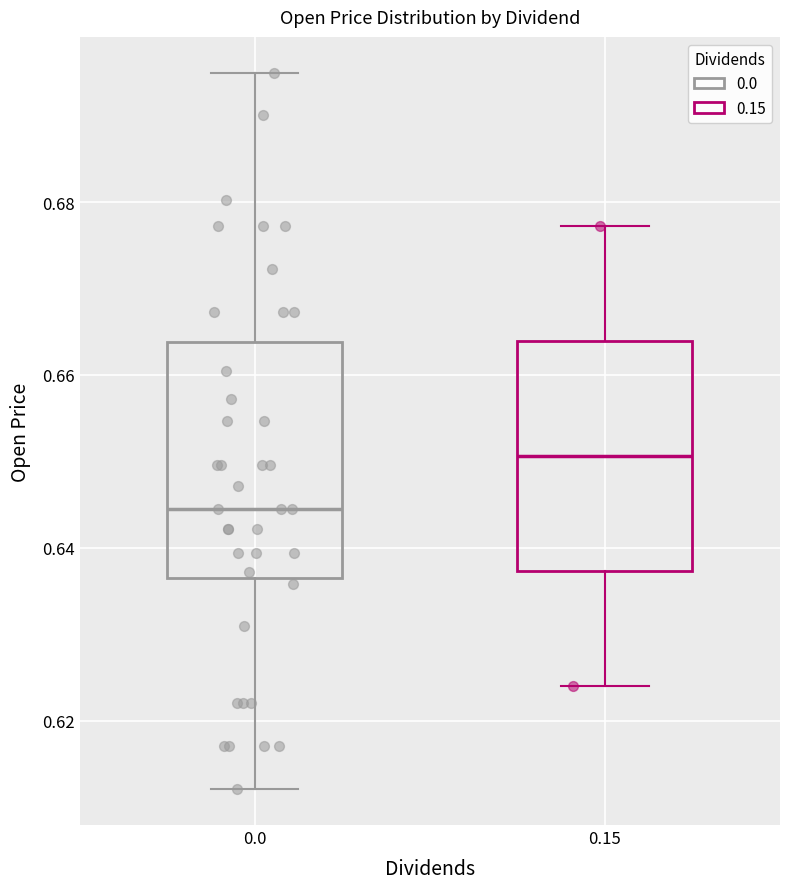

Reading left to right, read every box against the y-axis: the position of its median line, the range the box covers, and the ends of its whiskers. The values are not printed on the chart, so give them approximately, as read against the axis.

0.0: median 0.644, box 0.636 to 0.664, whiskers 0.612 to 0.694
0.15: median 0.650, box 0.638 to 0.664, whiskers 0.624 to 0.678